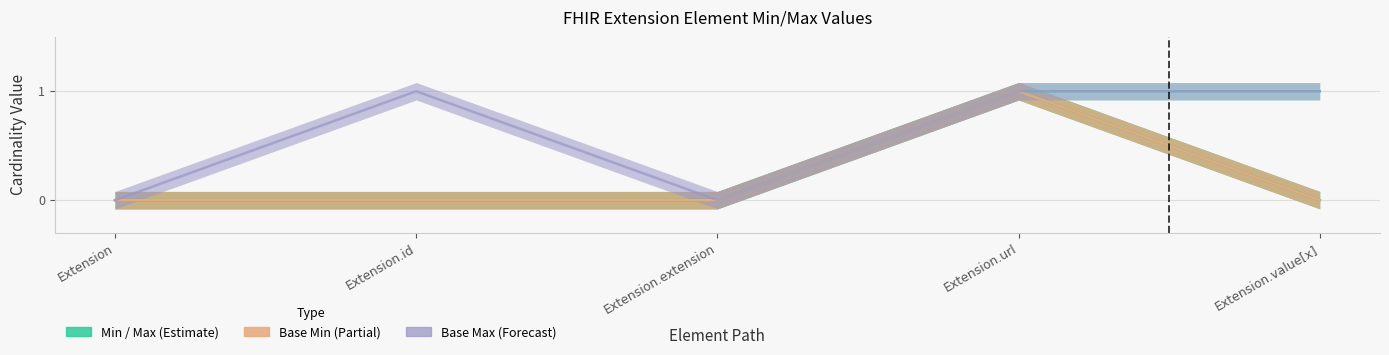

What is the difference between the maximum and minimum values in the Base Max series?

1